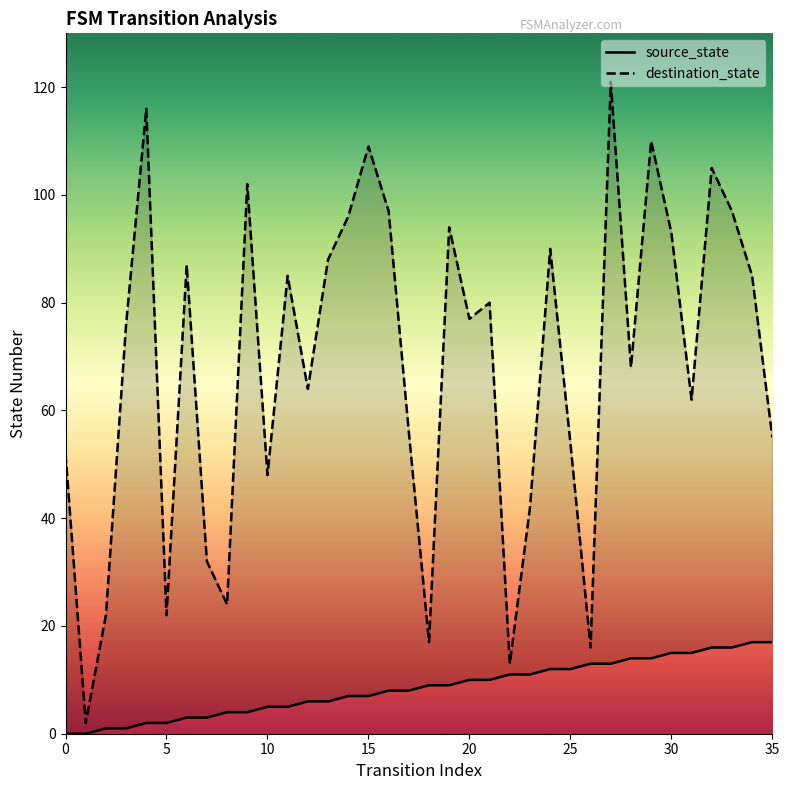

How many categories are shown in the chart?

36